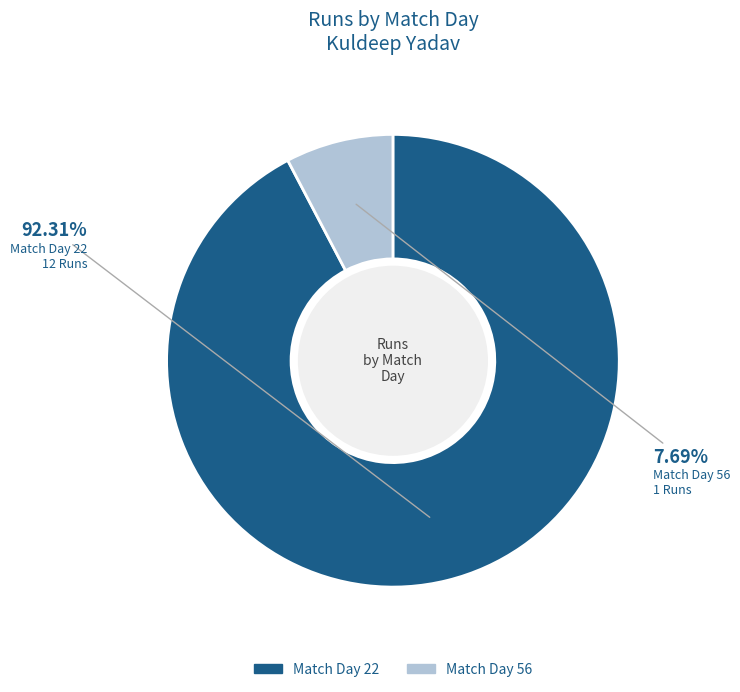

Is there any slice that represents more than half of the pie?

Yes